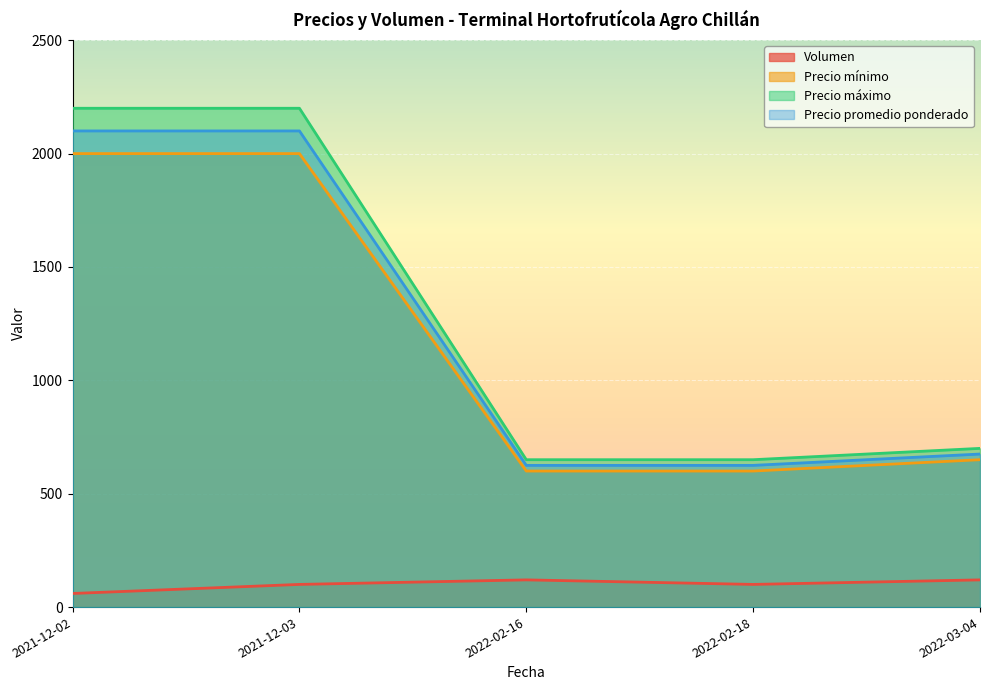

What position from the left is 2022-02-18?

4